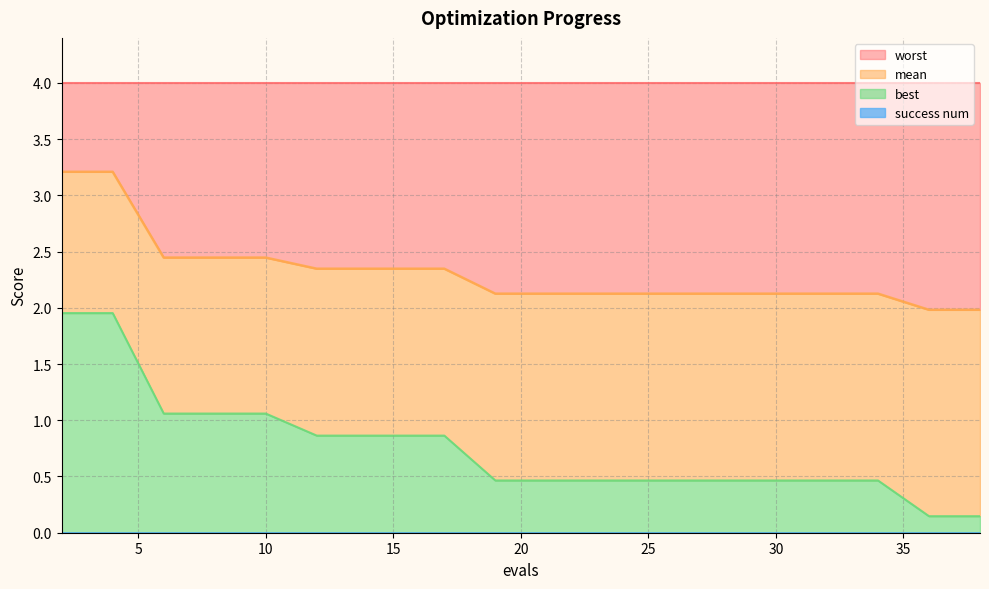

True or false: mean and best intersect in this chart.

False